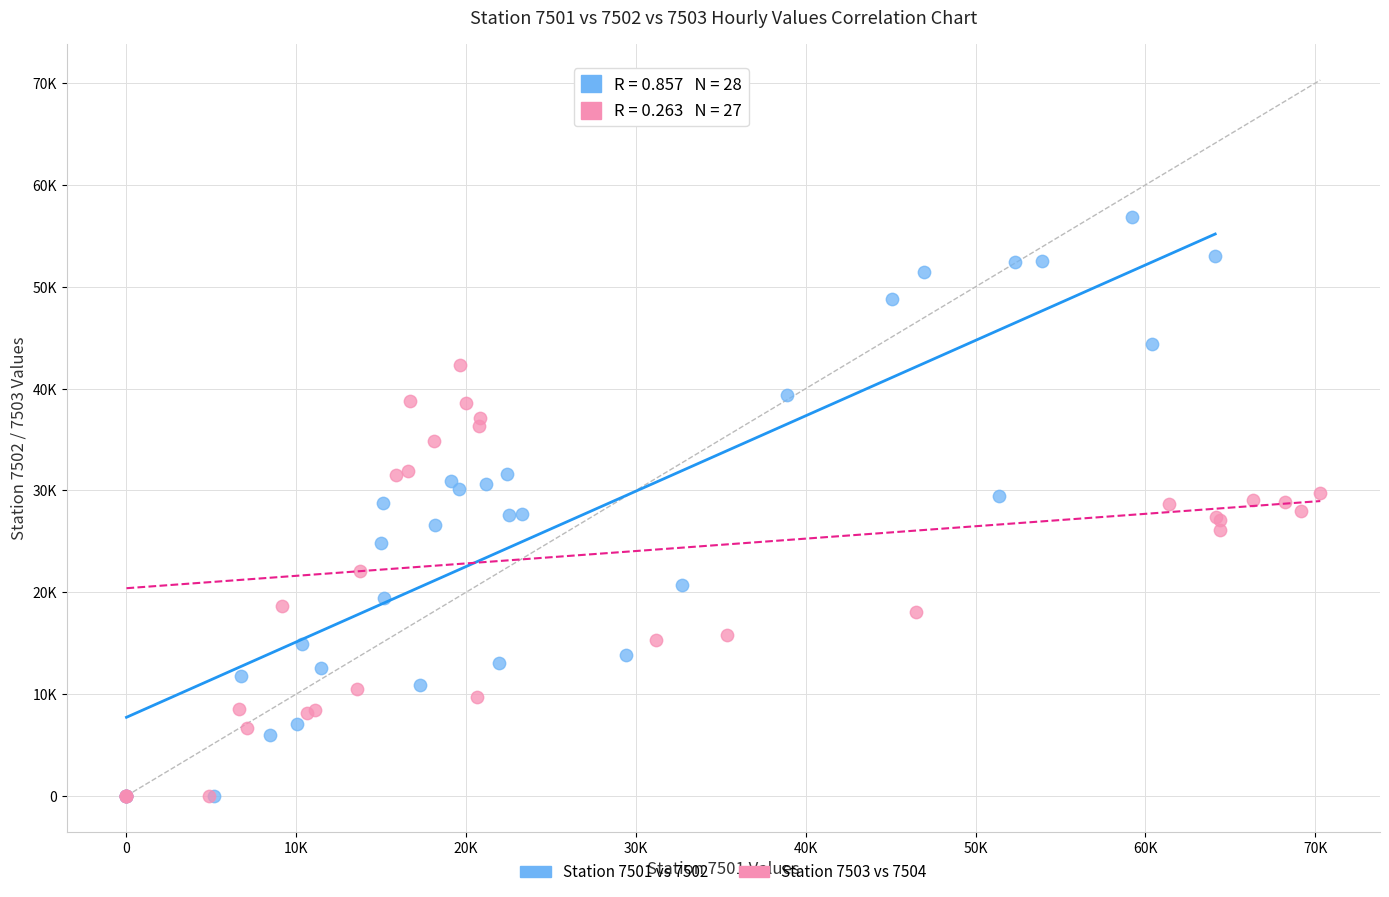

What are all the series names shown in the legend?

Station 7501 vs 7502, Station 7503 vs 7504